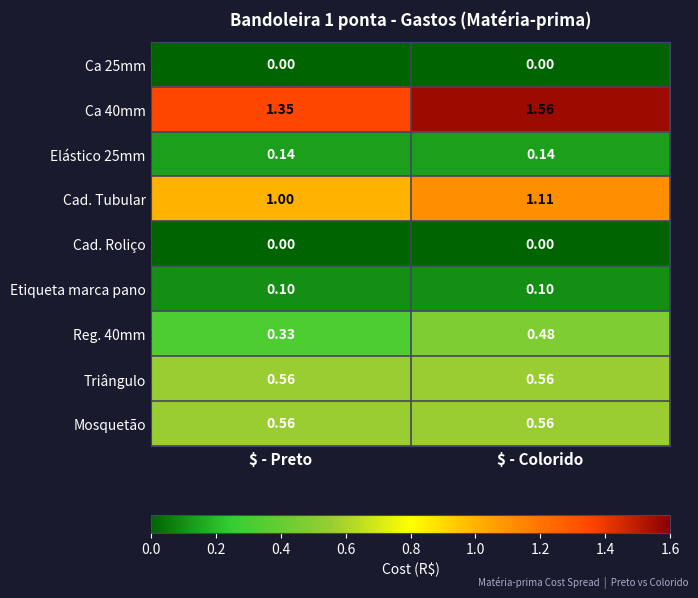

Where is Ca 40mm nearest to the value 1?

$ - Preto